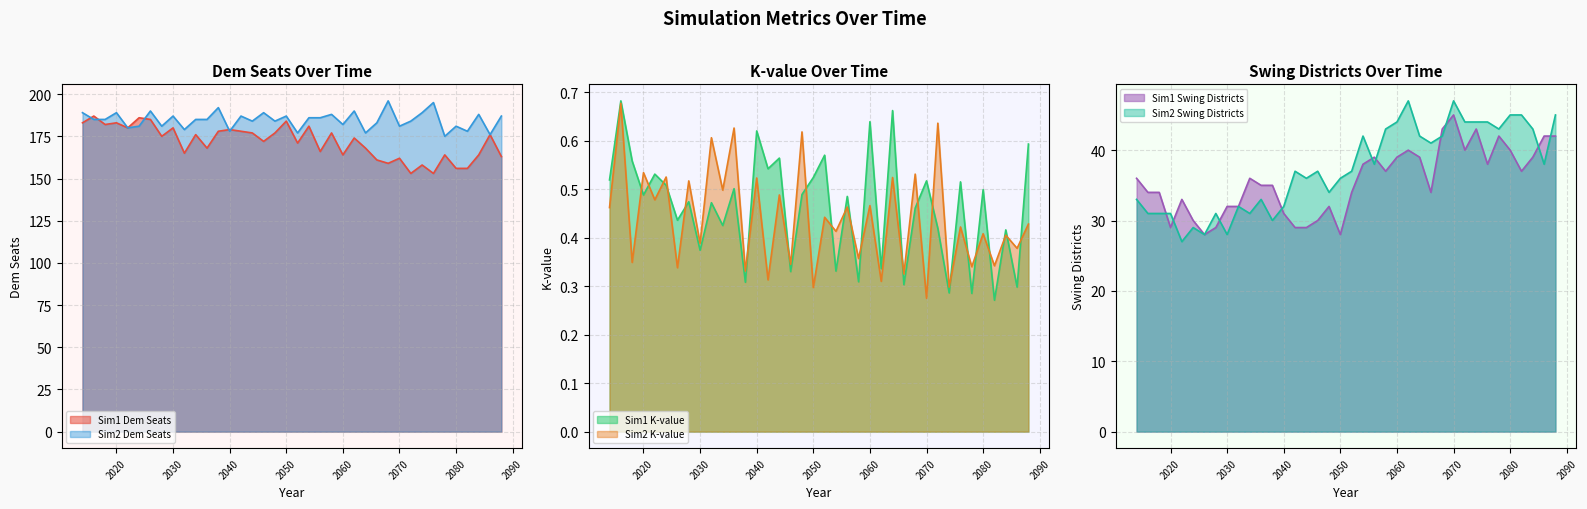

What is the difference between the second highest and minimum values in the Sim1 Swing Districts series?

15